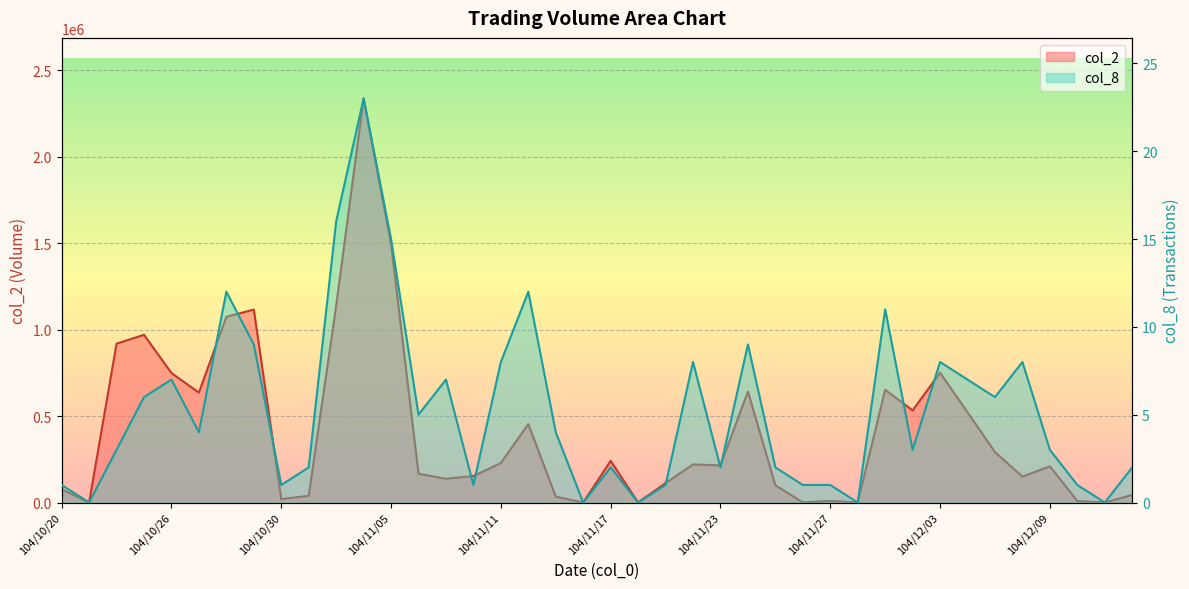

What position from the right is 104/10/30?

32